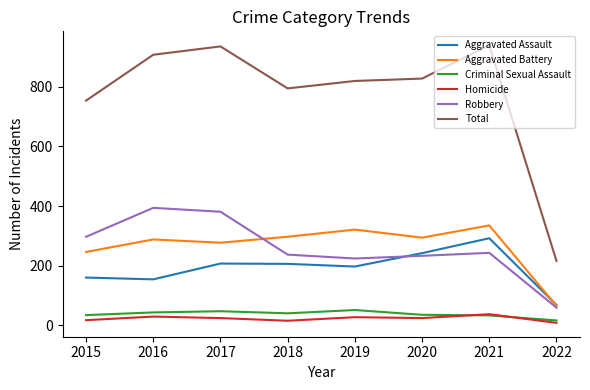

The Robbery series shows 233 at 2020. True or false?

True